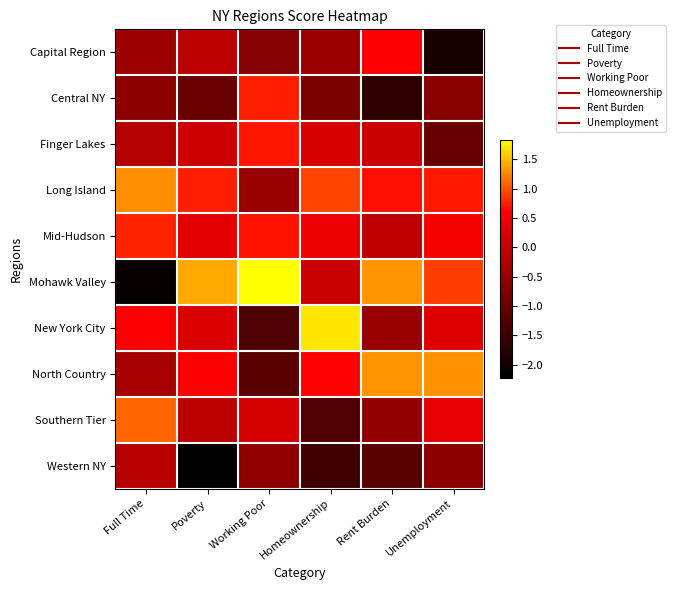

Rank the series at Unemployment from highest to lowest value.

North Country, Mohawk Valley, Long Island, Mid-Hudson, Southern Tier, New York City, Western NY, Central NY, Finger Lakes, Capital Region